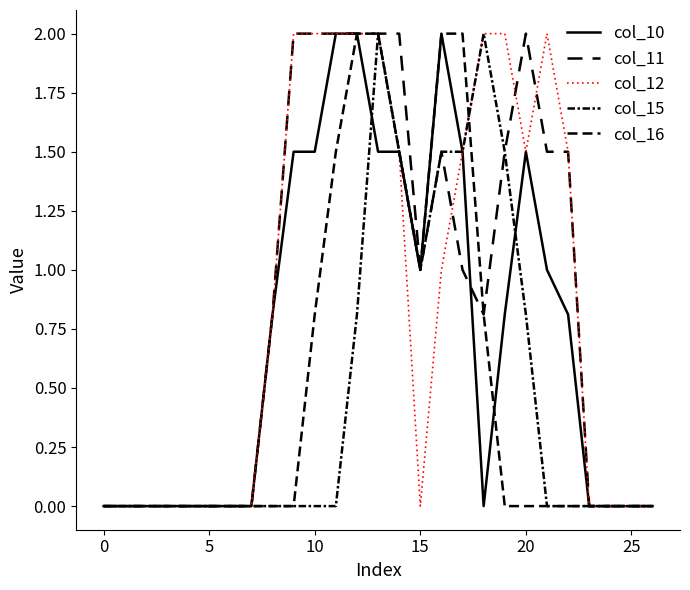

Does the chart display data point markers on the line(s)?

No